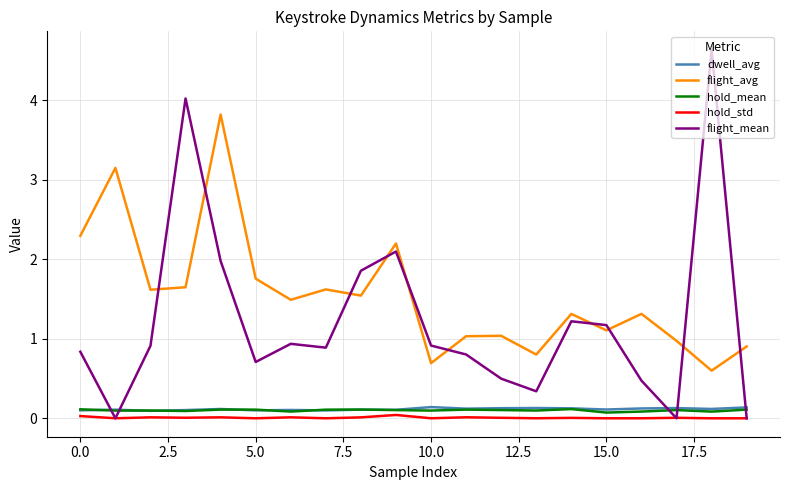

What is the maximum value shown in the chart?

4.6